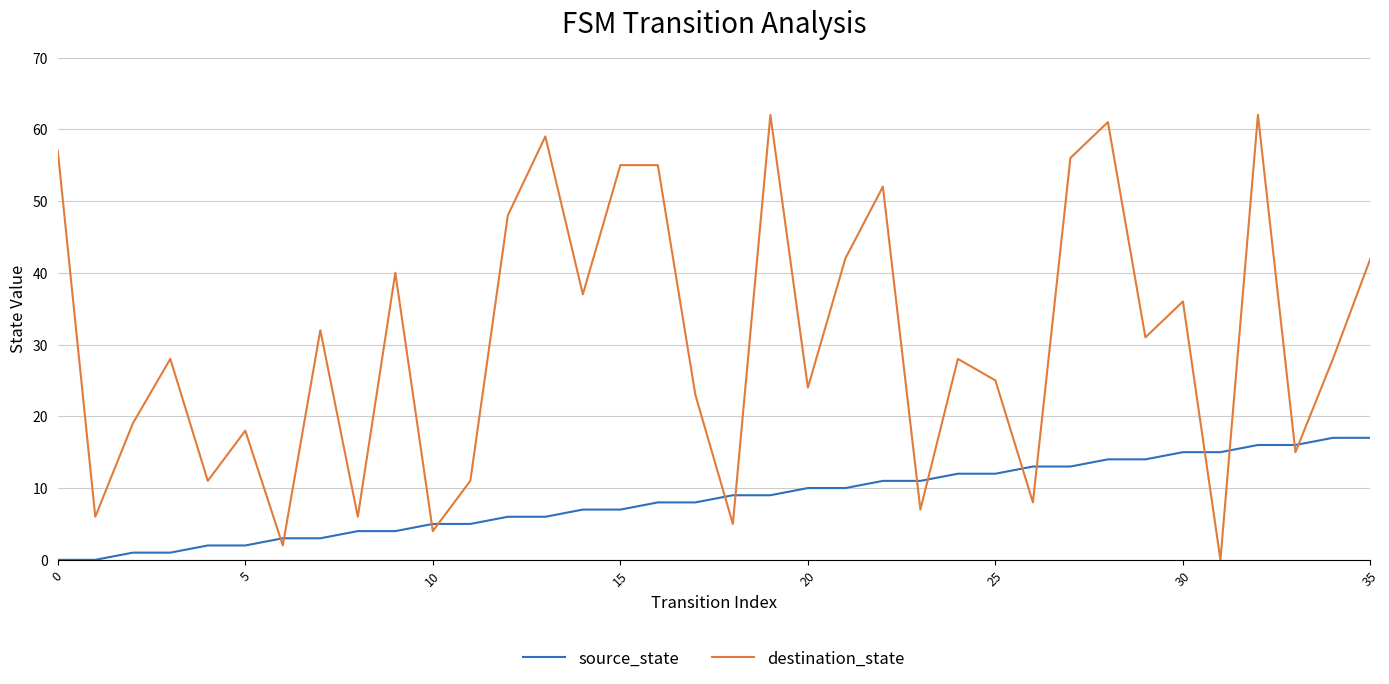

What is the highest value of the destination_state series?

62